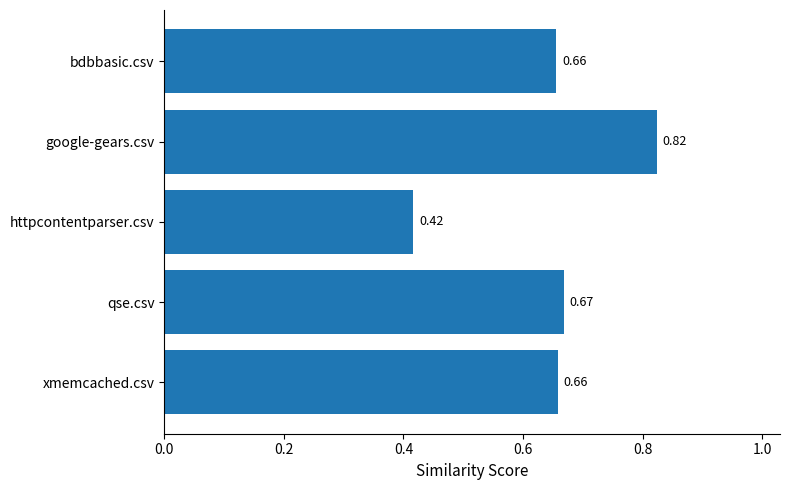

Between bdbbasic.csv and httpcontentparser.csv, which is larger?

bdbbasic.csv